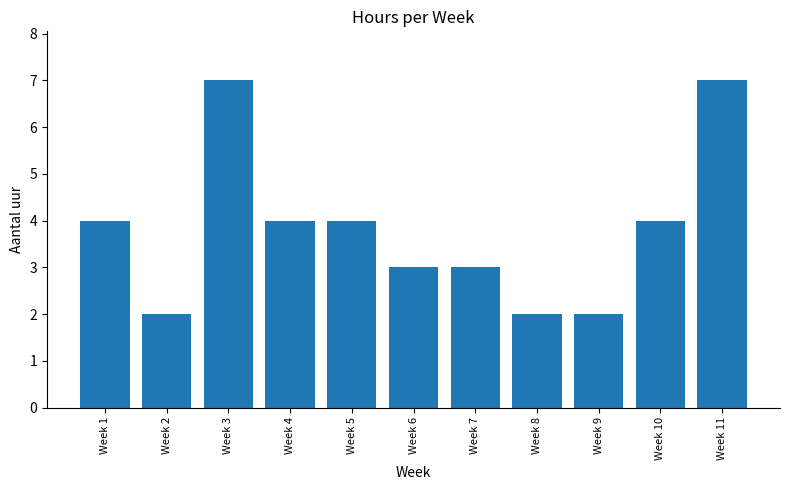

What is the average value?

4